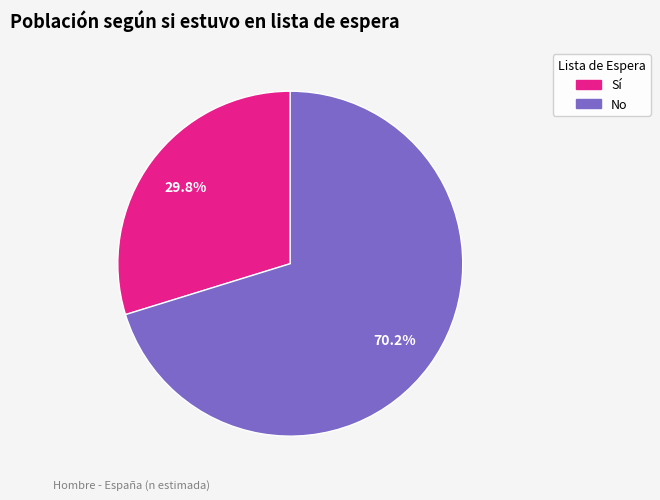

Count the number of slices in the pie.

2